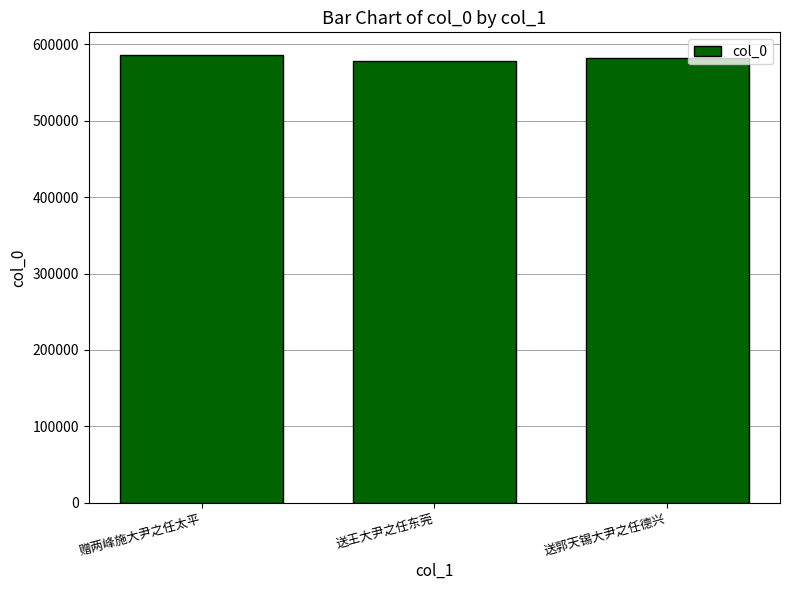

Approximately how many times larger is the value at 送王大尹之任东莞 compared to 赠两峰施大尹之任太平?

1.0